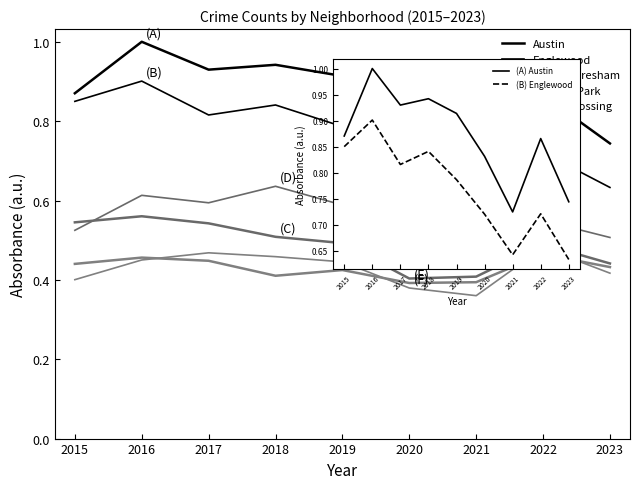

How many Englewood values are between 0 and 1?

9